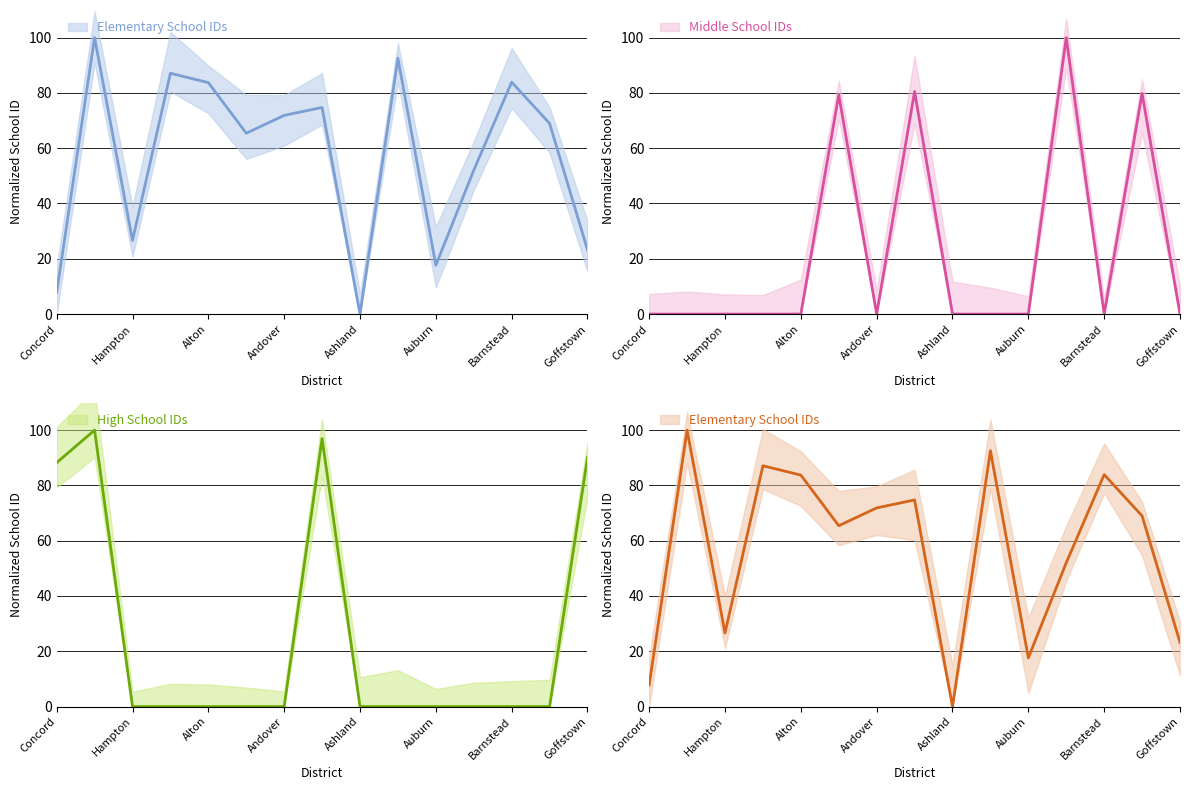

Reading left to right, what are all the values shown in this chart?

Elementary School IDs: 7.8	100.0	26.6	87.1	83.7	65.4	71.9	74.7	0.0	92.5	17.6	52.0	83.9	69.0	23.2
Middle School IDs: 0.0	0.0	0.0	0.0	0.0	79.3	0.0	80.5	0.0	0.0	0.0	100.0	0.0	79.8	0.0
High School IDs: 88.2	100.0	0.0	0.0	0.0	0.0	0.0	97.0	0.0	0.0	0.0	0.0	0.0	0.0	90.0